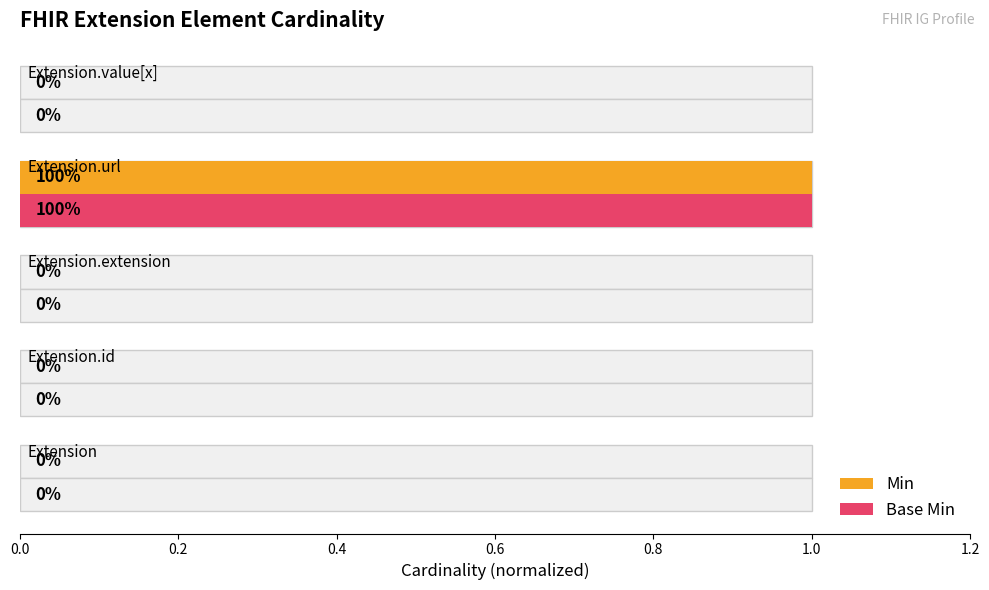

How many bars are there in total?

10